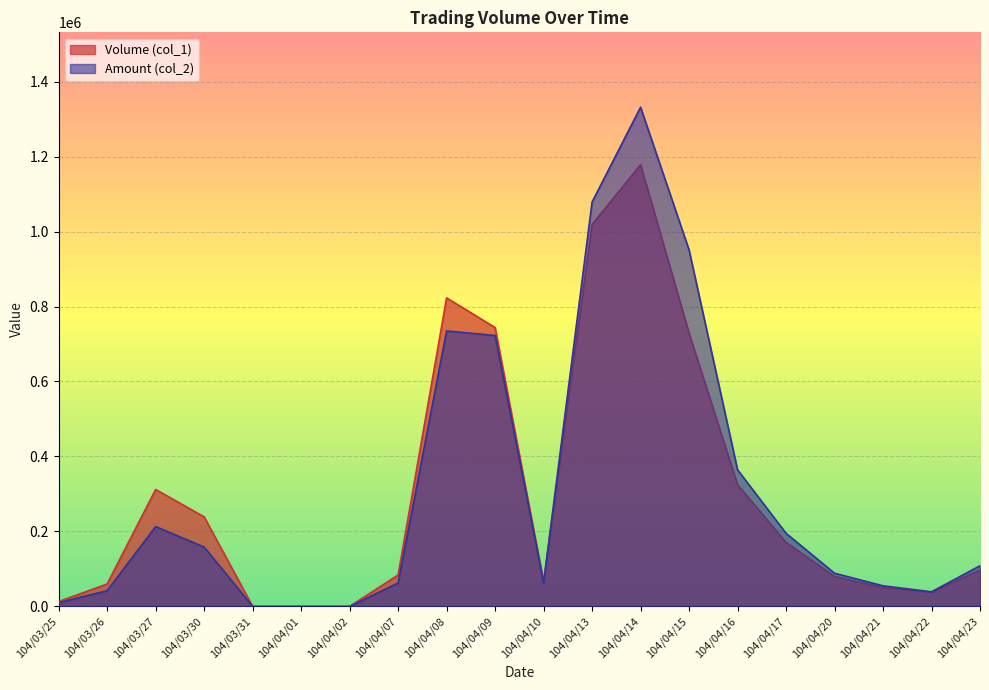

What is the highest value of the Volume (col_1) series?

1178000